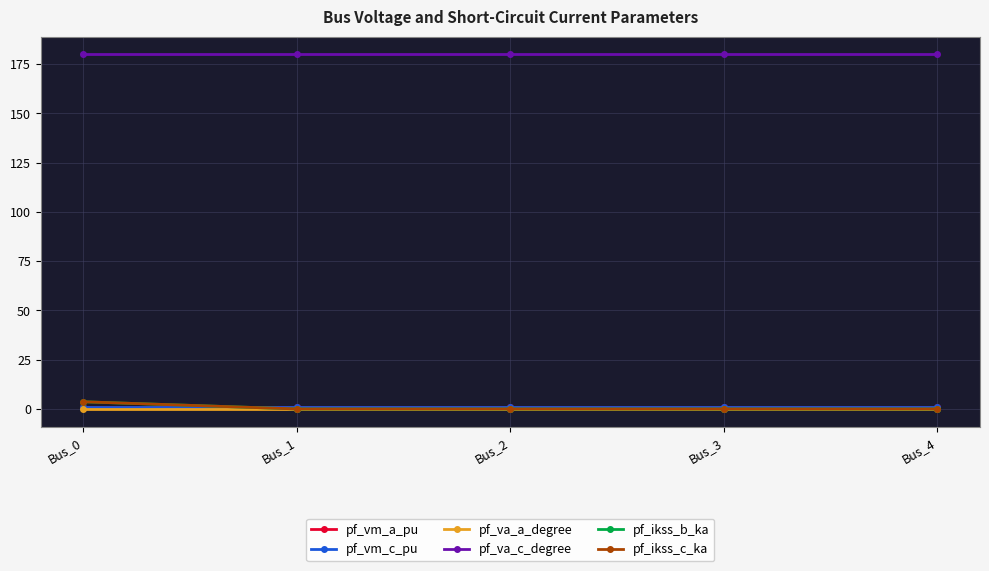

How many pf_ikss_c_ka values are between 0 and 1?

4